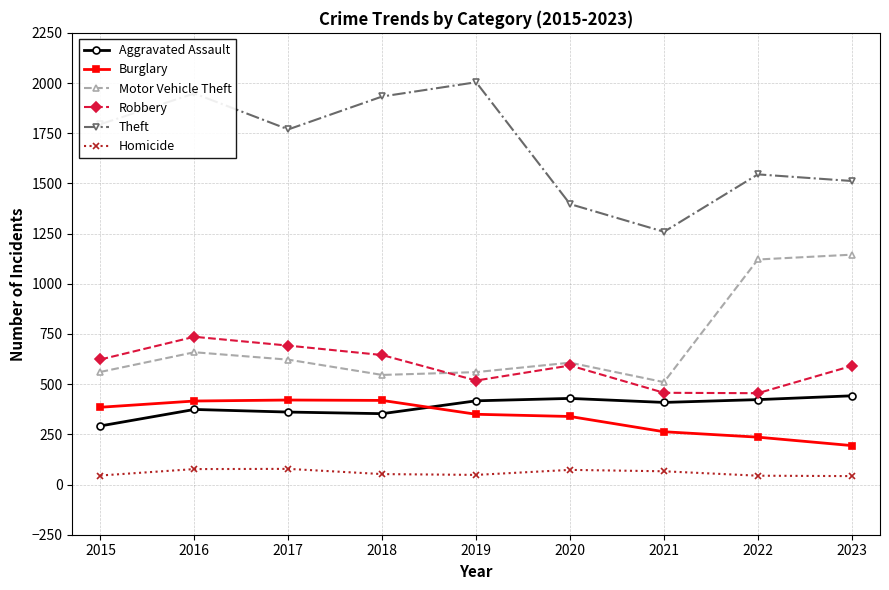

What is the difference between the maximum and second lowest values in the Burglary series?

185